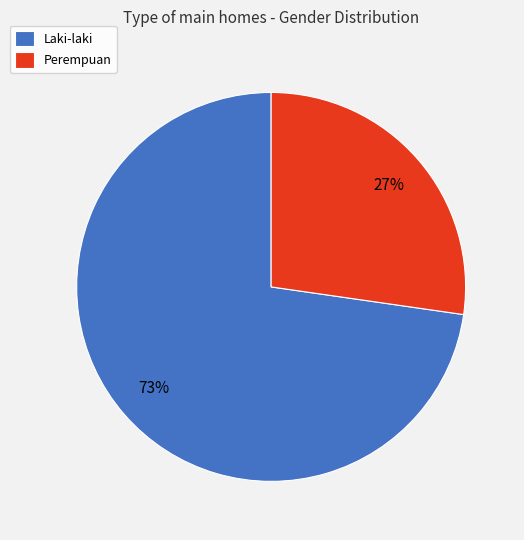

Which has a higher value, Perempuan or Laki-laki?

Laki-laki